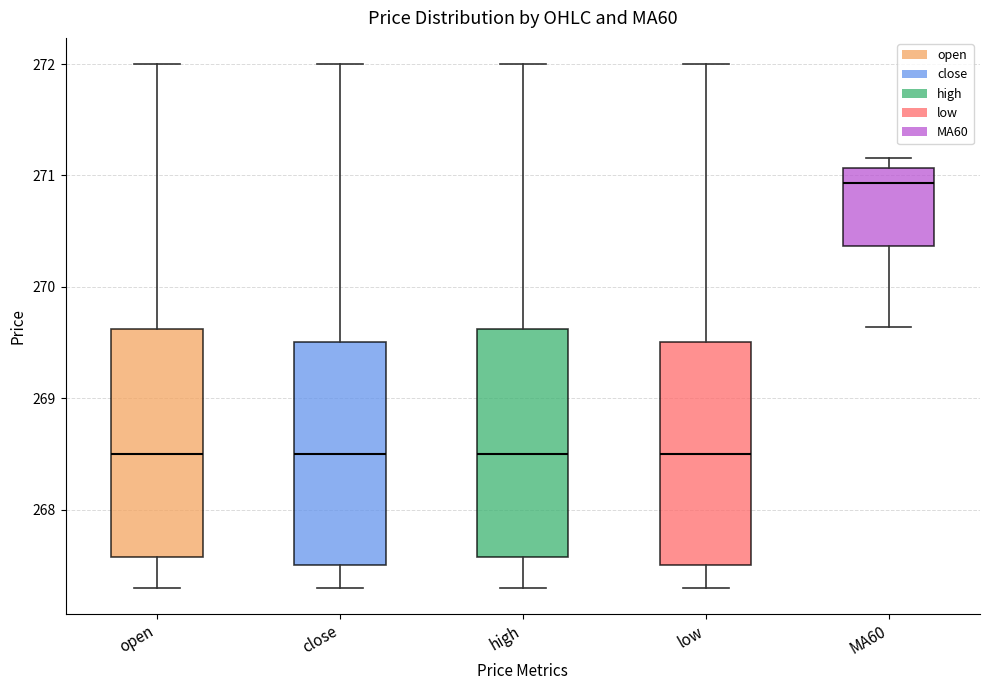

Where does the upper whisker of the box for close end on the y-axis? The values are not printed on the chart, so give them approximately, as read against the axis.

272.0